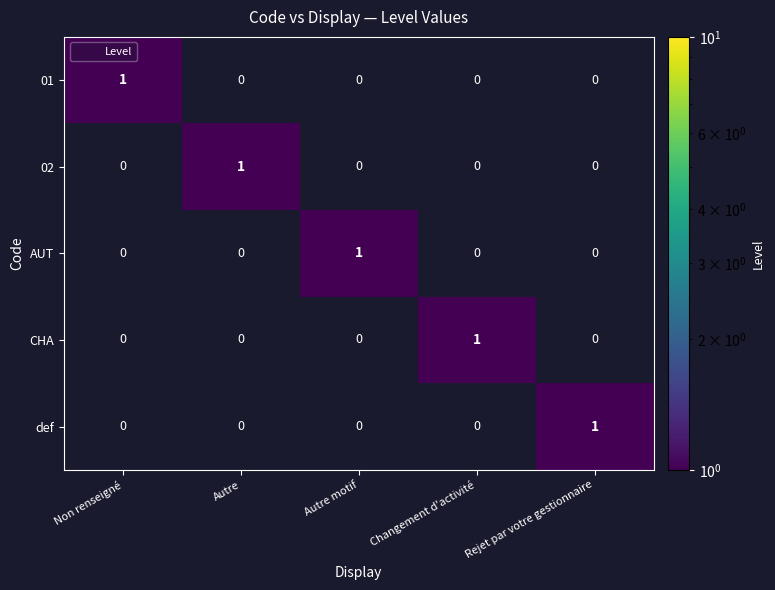

How many categories are shown in the chart?

5